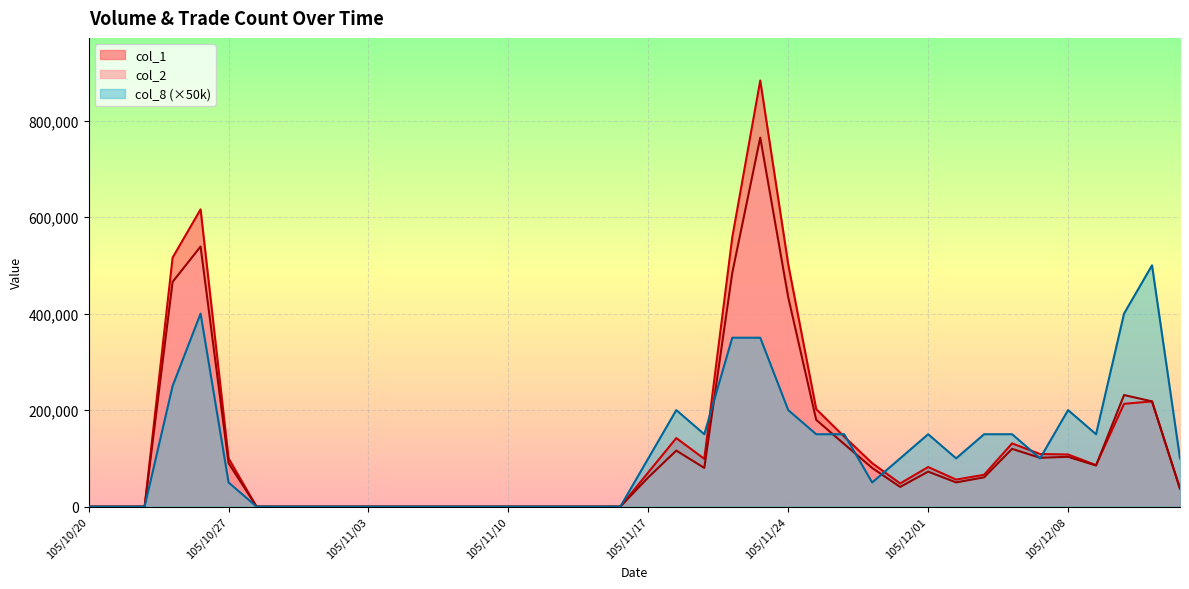

How many categories are shown in the chart?

40